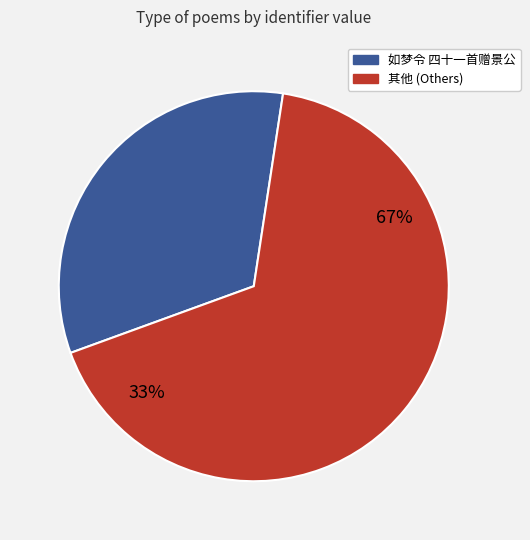

Does 无梦令·四鼓孤眠内守 represent more than half of the total?

No